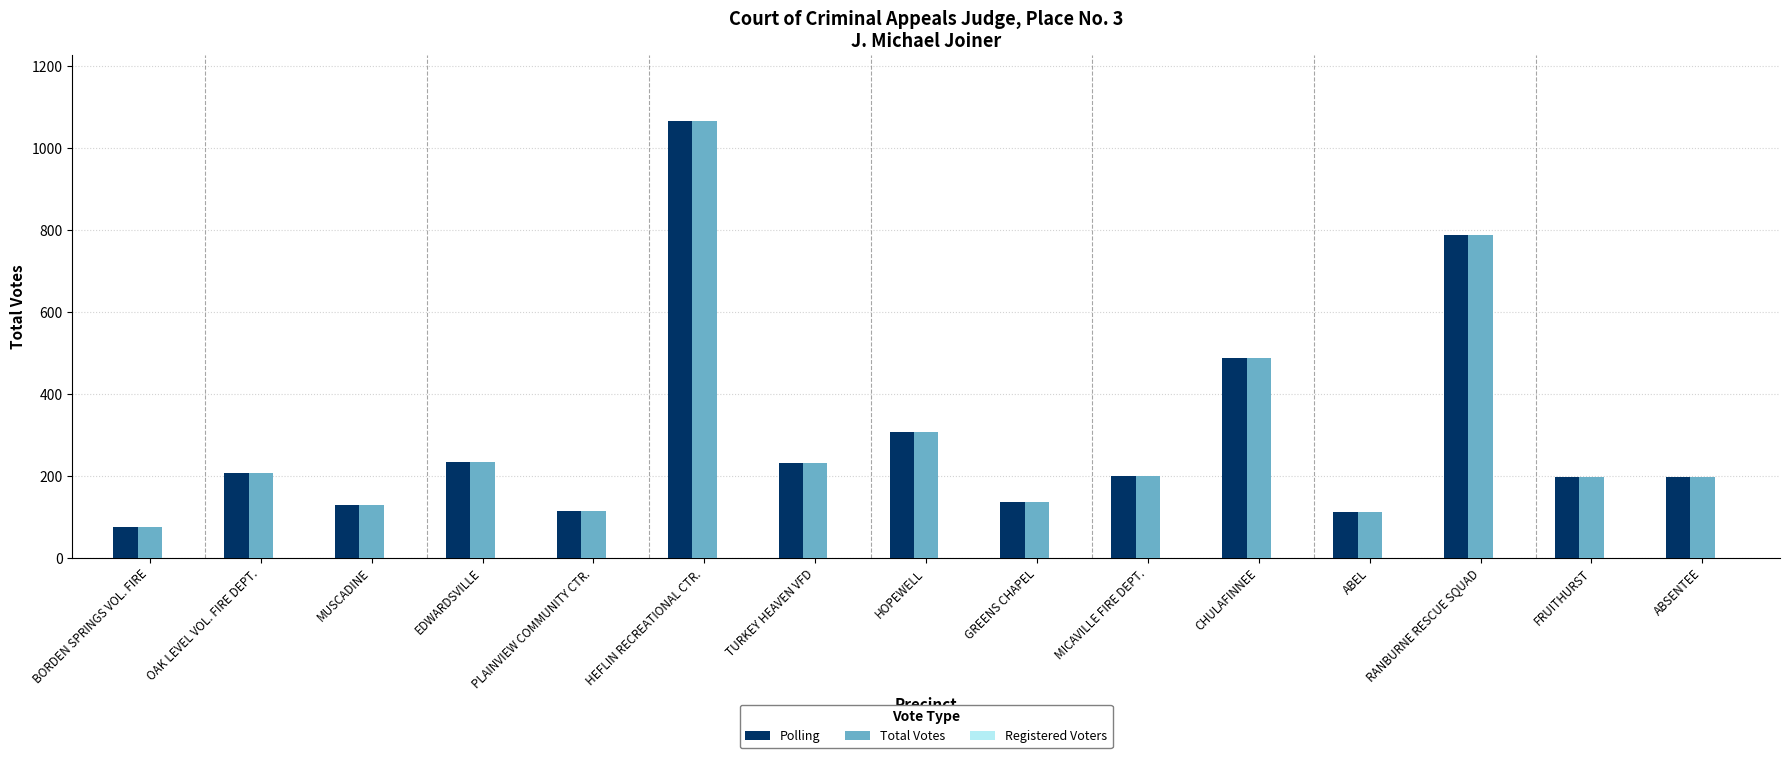

Which label corresponds to the largest value in the chart?

HEFLIN RECREATIONAL CTR.